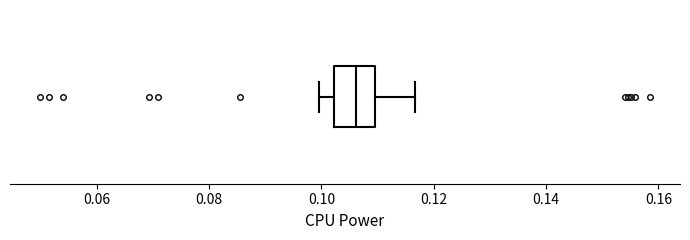

Where does the right whisker of the box end on the x-axis? The values are not printed on the chart, so give them approximately, as read against the axis.

0.116